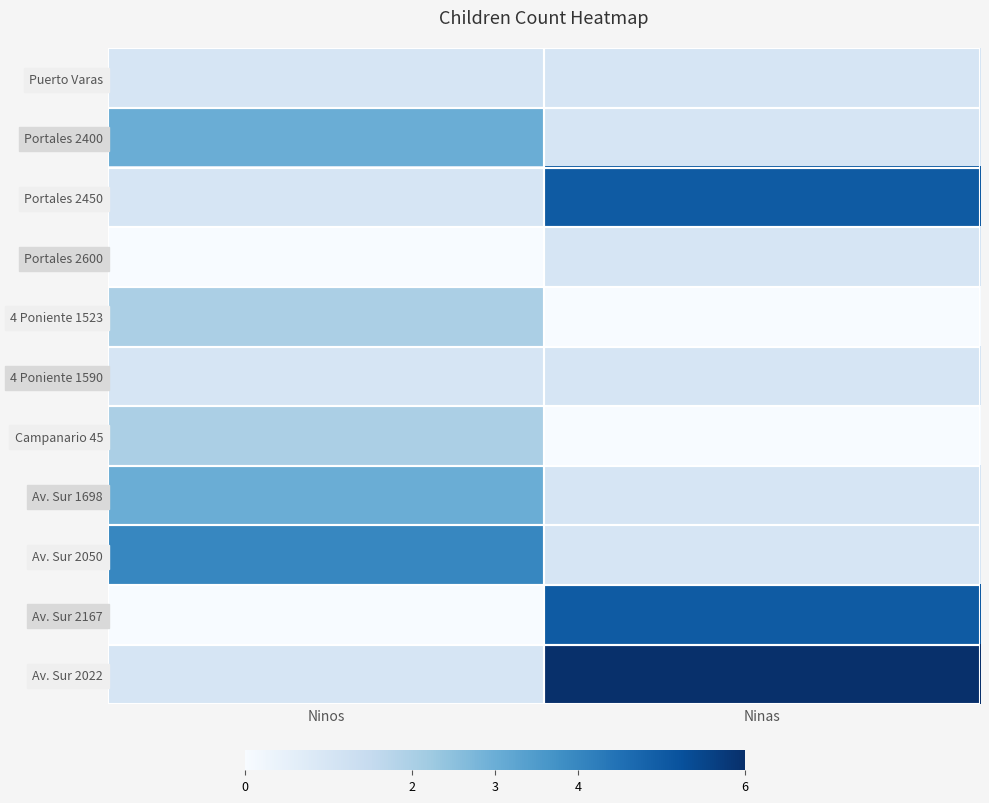

What is the maximum value shown in the chart?

6